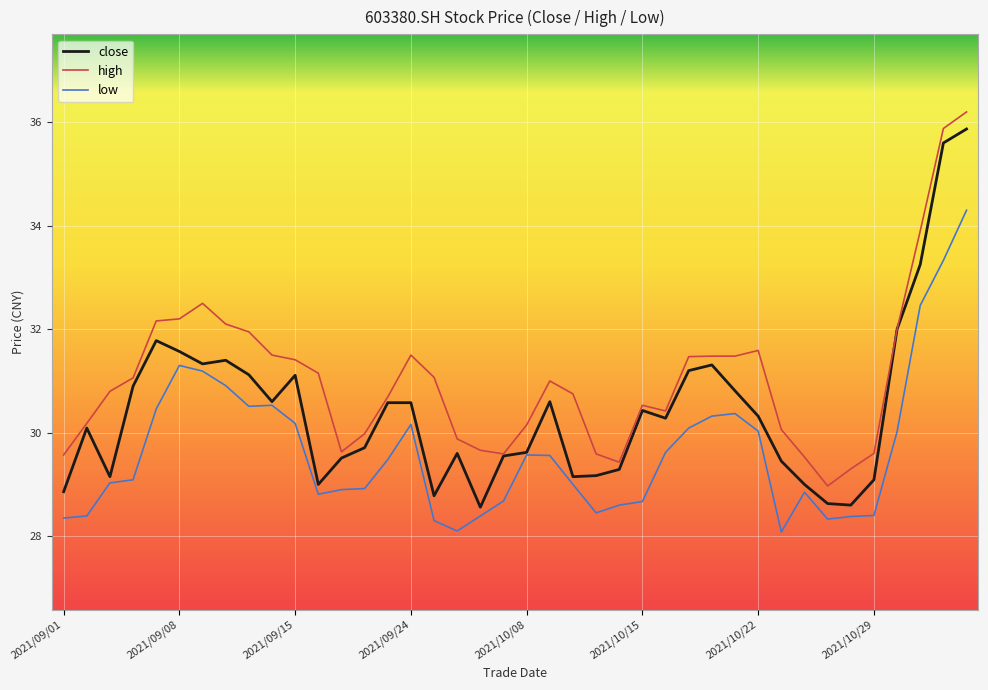

Which series has the largest range (max minus min)?

close